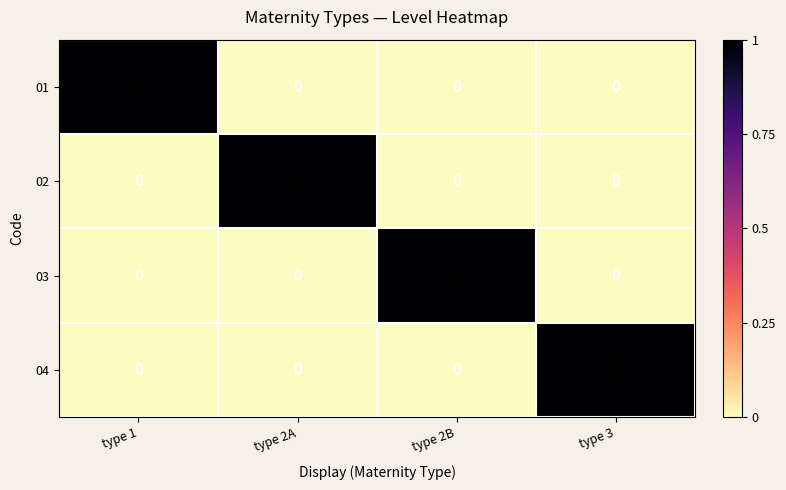

How many series are shown in this chart?

4